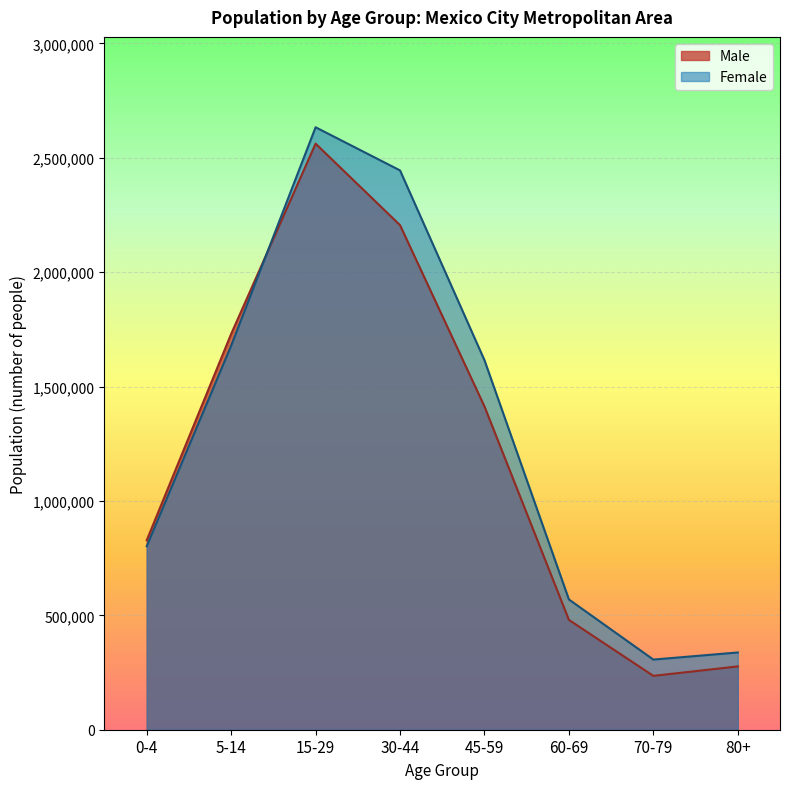

Is the value of Female at 45-59 greater than the value of Male at 60-69?

Yes